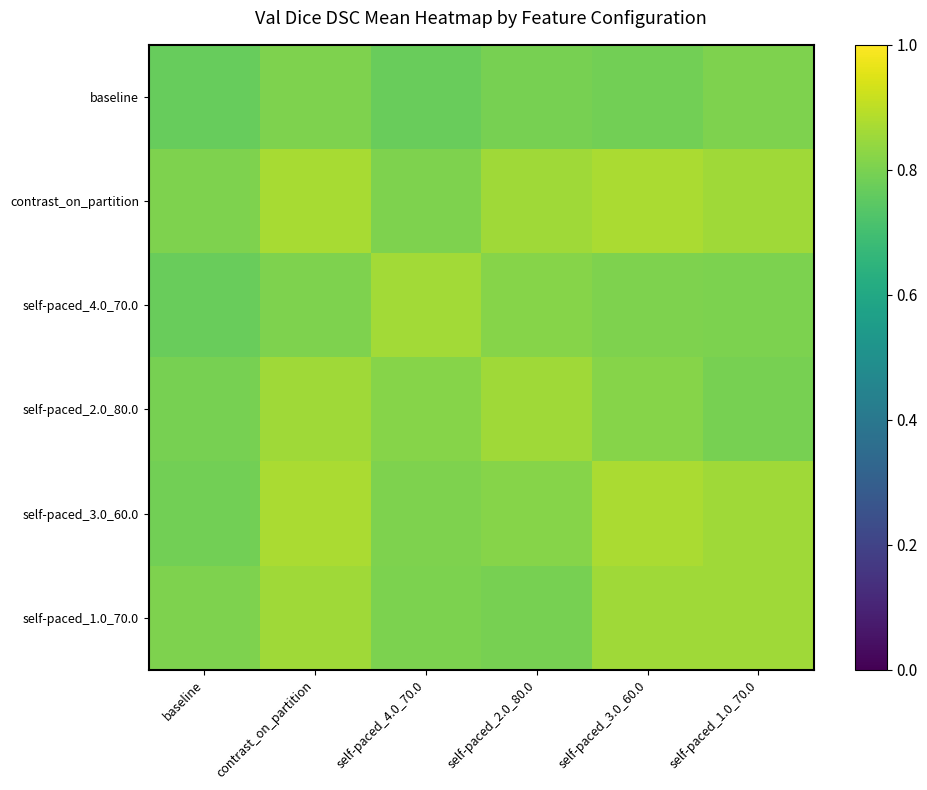

Between self-paced_2.0_80.0 and self-paced_1.0_70.0, which series saw the biggest shift?

self-paced_1.0_70.0